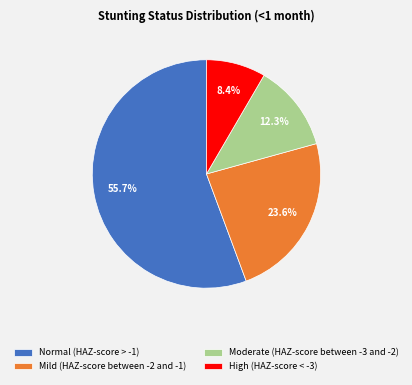

To the nearest percent, what is the difference between the largest and smallest slice percentages?

47%